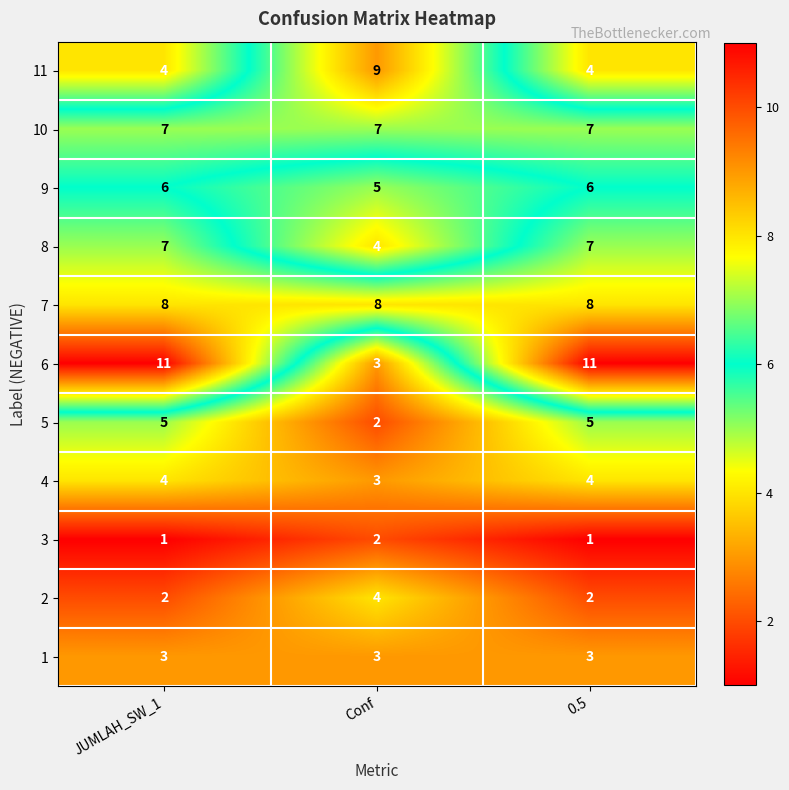

Which series changed the most between JUMLAH_SW_1 and Conf?

6